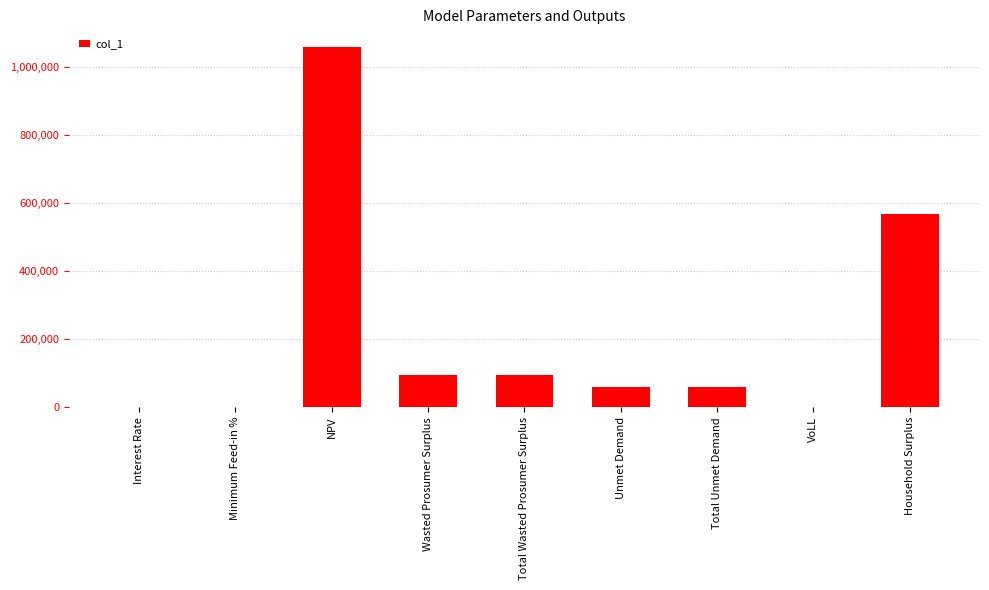

What is the sum of all values?

1932677.4